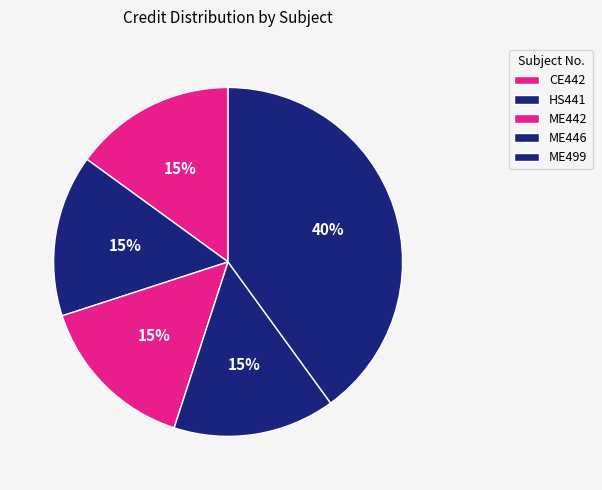

Does any single category account for the majority?

No